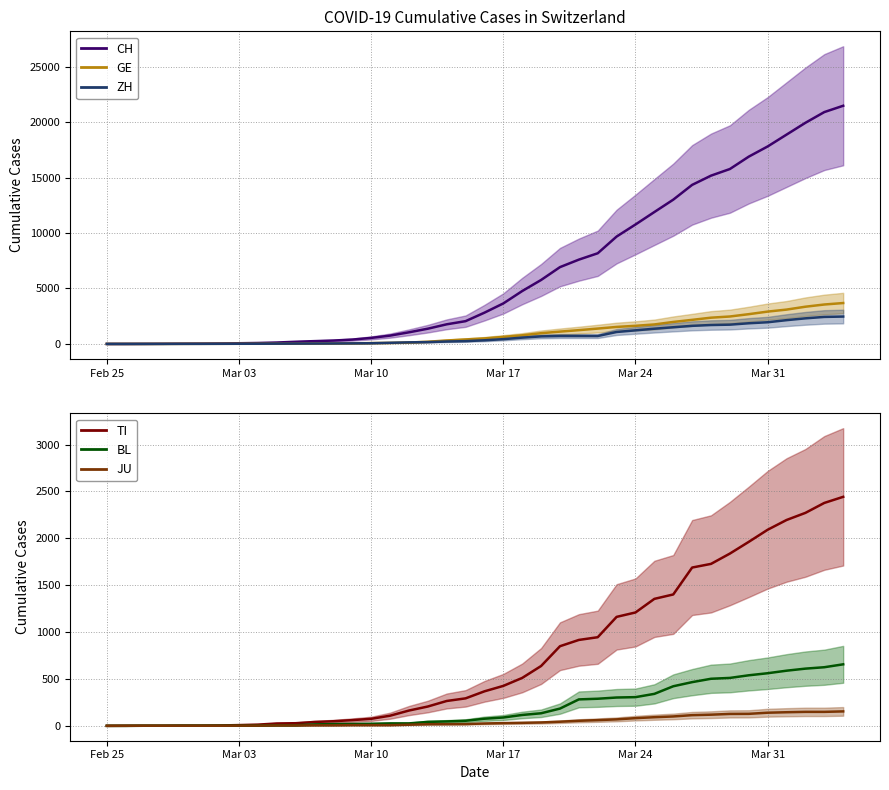

True or false: CH has a value of 4613 at 37.

False